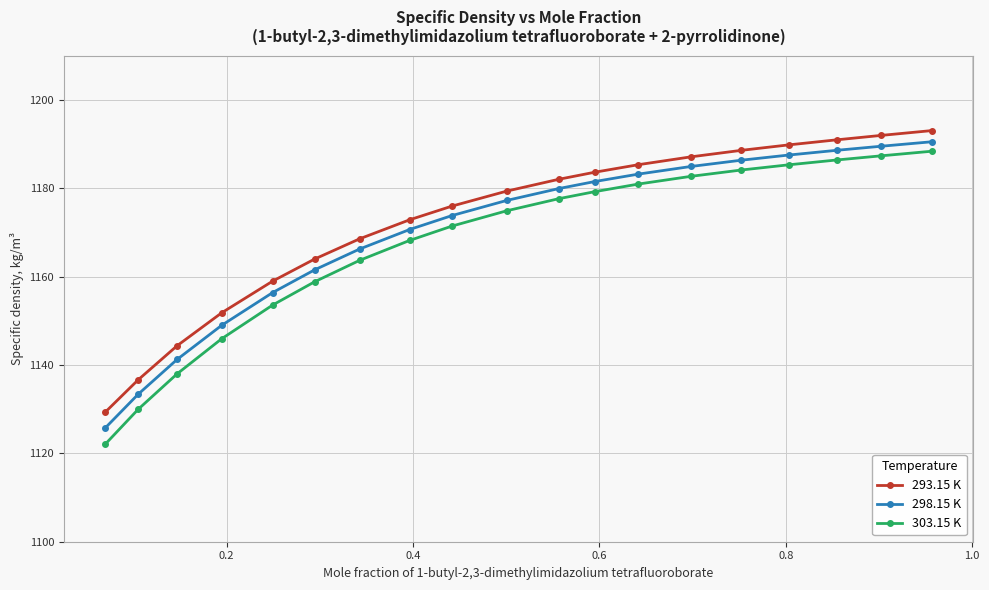

What is the maximum value shown in the chart?

1193.0